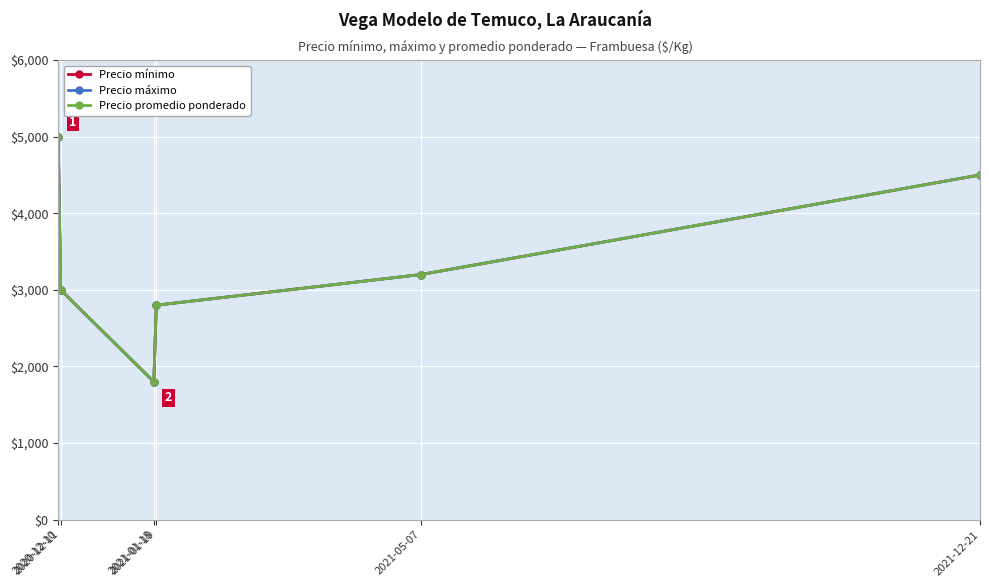

Does the chart have visible grid lines?

Yes